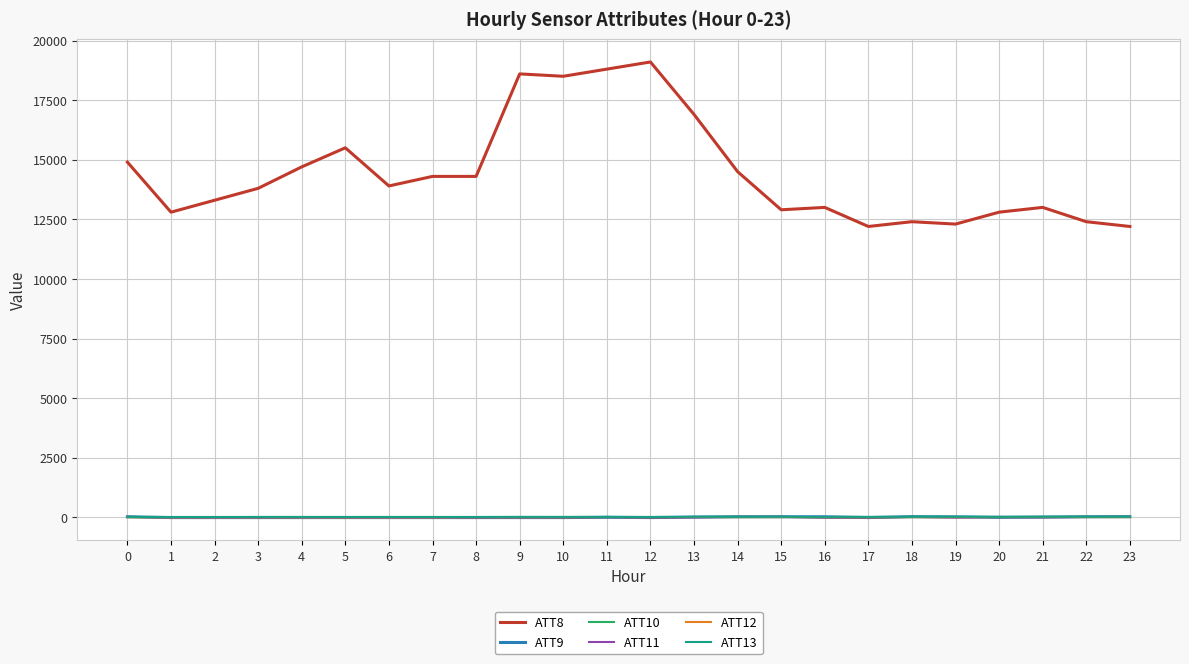

Which series has the widest spread of values?

ATT8